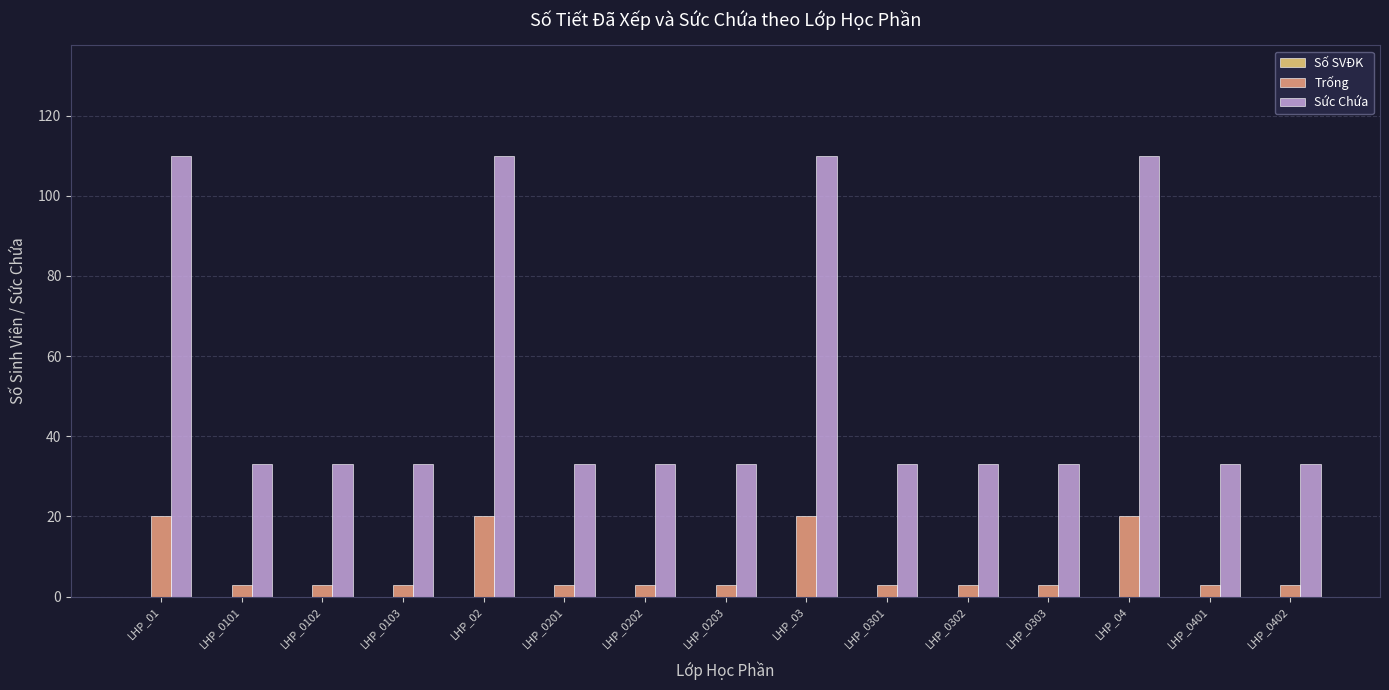

True or false: Trống has a value of 20 at LHP_02.

True